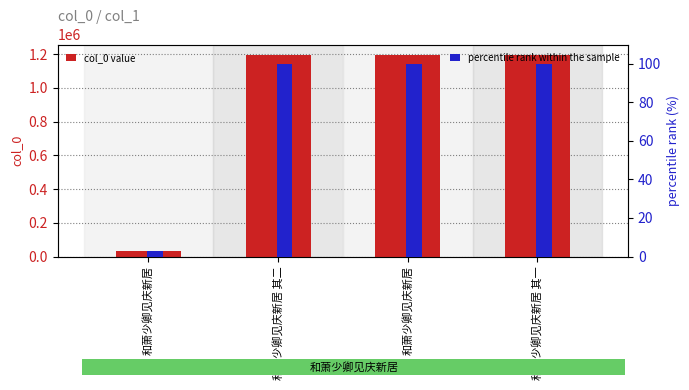

What is the difference between the second highest and minimum values in the col_0 value series?

1160915.0